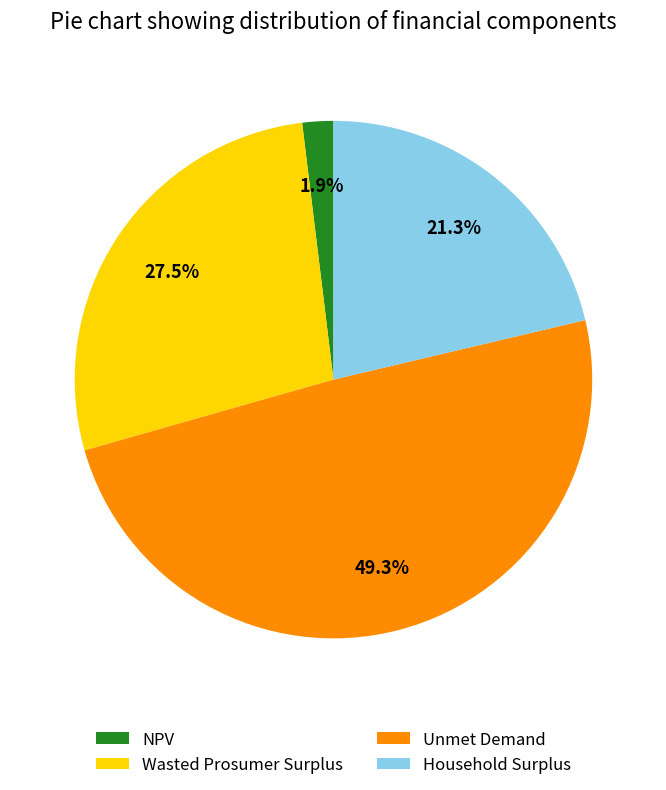

How many slices are in this pie chart?

4